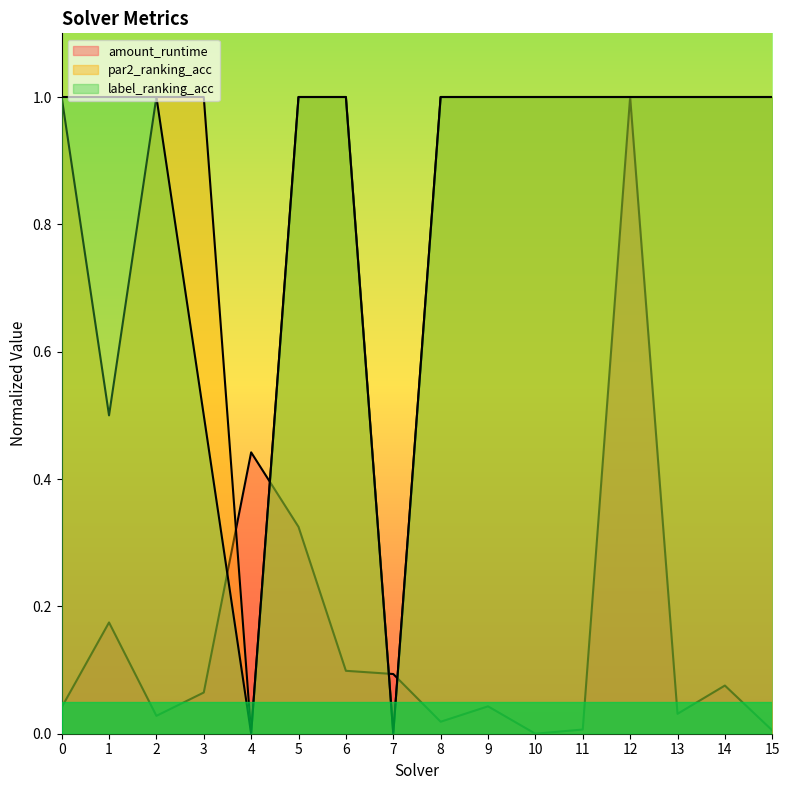

What are all the series names shown in the legend?

amount_runtime, par2_ranking_acc, label_ranking_acc